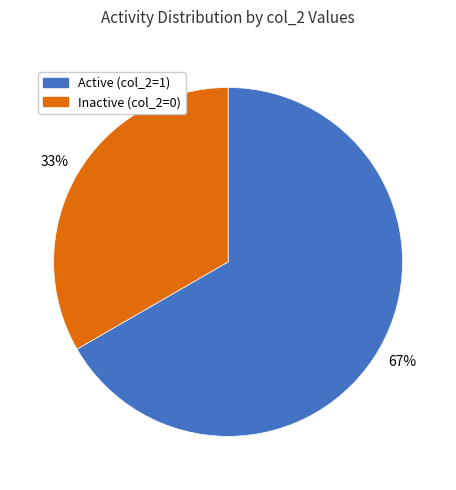

Is there a majority slice in this chart?

Yes